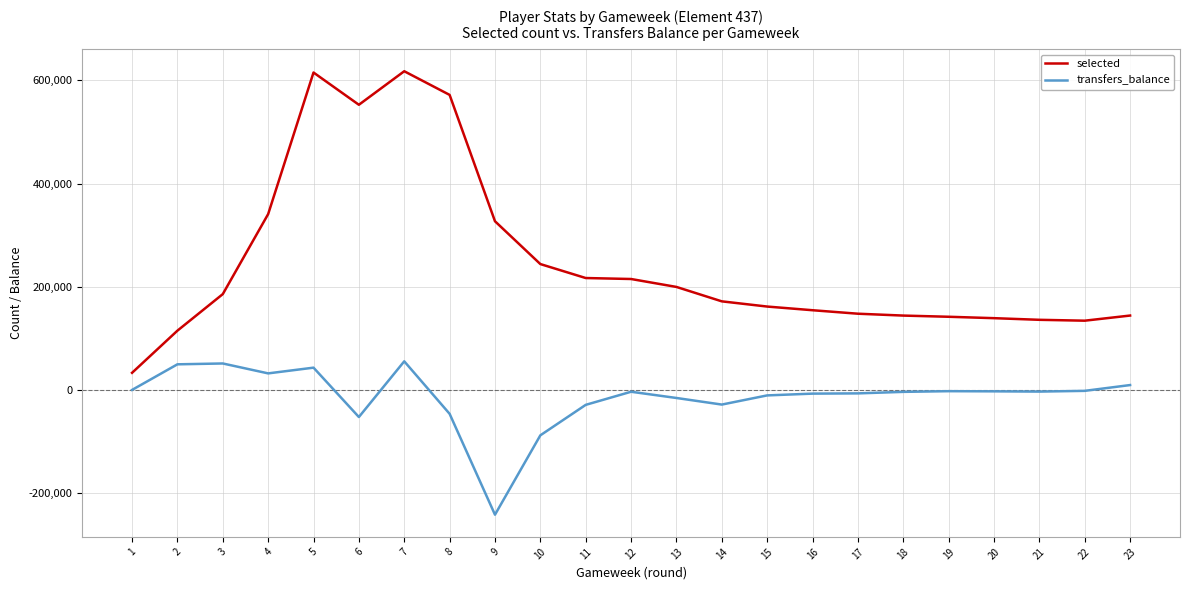

Which series has the largest total across all categories?

selected